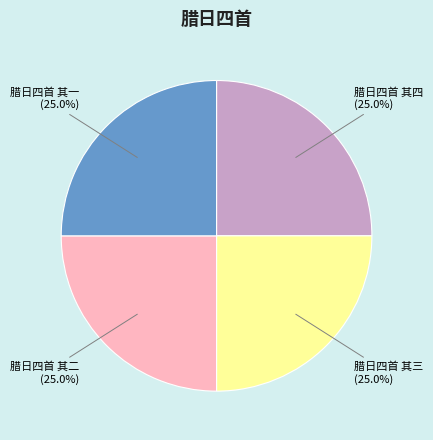

Does any single category account for the majority?

No